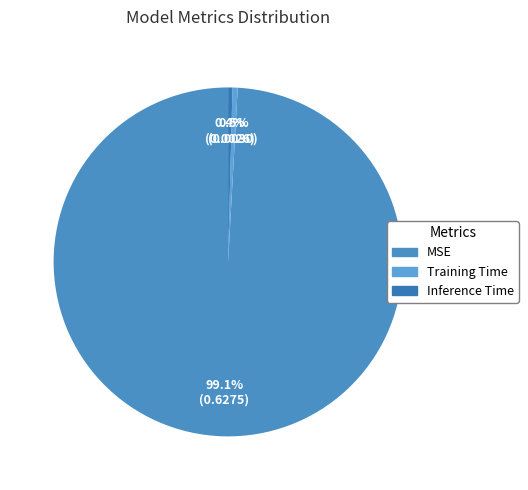

How many slices are in this pie chart?

3